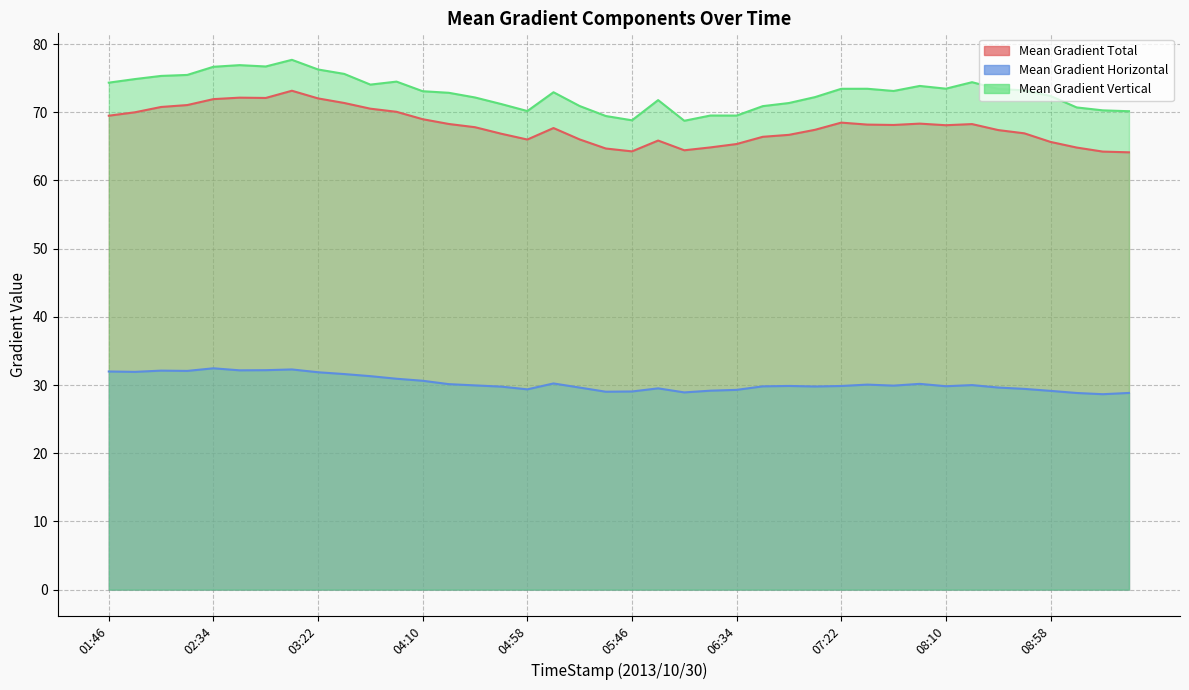

Reading right to left, extract all data points from this chart.

Mean Gradient Total: 09:34=64.1	09:22=64.2	09:10=64.8	08:58=65.7	08:46=66.9	08:34=67.4	08:22=68.3	08:10=68.1	07:58=68.3	07:46=68.1	07:34=68.2	07:22=68.5	07:10=67.4	06:58=66.7	06:46=66.4	06:34=65.3	06:22=64.8	06:10=64.4	05:58=65.9	05:46=64.3	05:34=64.7	05:22=66.0	05:10=67.7	04:58=66.0	04:46=66.9	04:34=67.8	04:22=68.3	04:10=69.0	03:58=70.1	03:46=70.5	03:34=71.4	03:22=72.0	03:10=73.2	02:58=72.1	02:46=72.1	02:34=71.9	02:22=71.1	02:10=70.8	01:58=70.0	01:46=69.5
Mean Gradient Horizontal: 09:34=28.8	09:22=28.7	09:10=28.8	08:58=29.1	08:46=29.4	08:34=29.6	08:22=30.0	08:10=29.8	07:58=30.2	07:46=29.9	07:34=30.1	07:22=29.9	07:10=29.8	06:58=29.9	06:46=29.8	06:34=29.3	06:22=29.2	06:10=28.9	05:58=29.5	05:46=29.1	05:34=29.0	05:22=29.6	05:10=30.2	04:58=29.4	04:46=29.8	04:34=29.9	04:22=30.1	04:10=30.6	03:58=30.9	03:46=31.3	03:34=31.6	03:22=31.9	03:10=32.3	02:58=32.2	02:46=32.2	02:34=32.5	02:22=32.1	02:10=32.1	01:58=31.9	01:46=32.0
Mean Gradient Vertical: 09:34=70.2	09:22=70.3	09:10=70.7	08:58=72.4	08:46=73.2	08:34=73.4	08:22=74.4	08:10=73.5	07:58=73.9	07:46=73.1	07:34=73.4	07:22=73.4	07:10=72.2	06:58=71.4	06:46=70.9	06:34=69.5	06:22=69.5	06:10=68.8	05:58=71.8	05:46=68.8	05:34=69.5	05:22=70.9	05:10=72.9	04:58=70.2	04:46=71.2	04:34=72.2	04:22=72.9	04:10=73.1	03:58=74.5	03:46=74.1	03:34=75.6	03:22=76.3	03:10=77.7	02:58=76.7	02:46=76.9	02:34=76.7	02:22=75.5	02:10=75.3	01:58=74.9	01:46=74.3